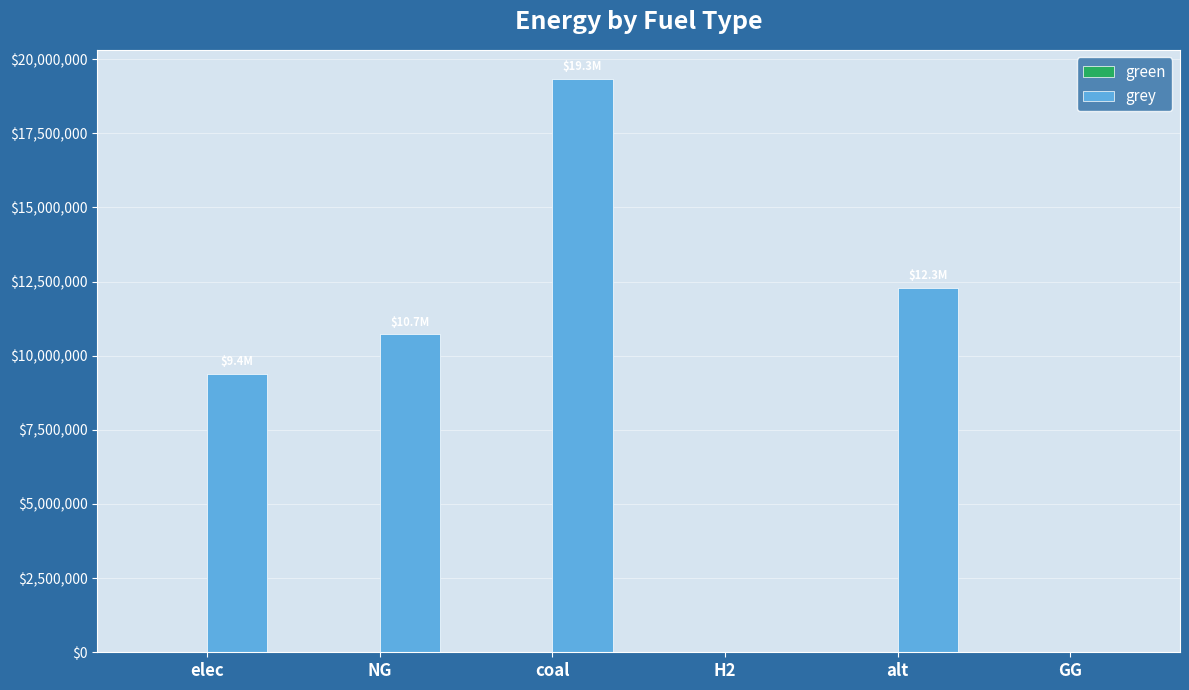

Reading right to left, transcribe all the data shown in this chart.

GG=0.0	alt=12288253.3	H2=0.0	coal=19343448.3	NG=10716745.7	elec=9396242.5